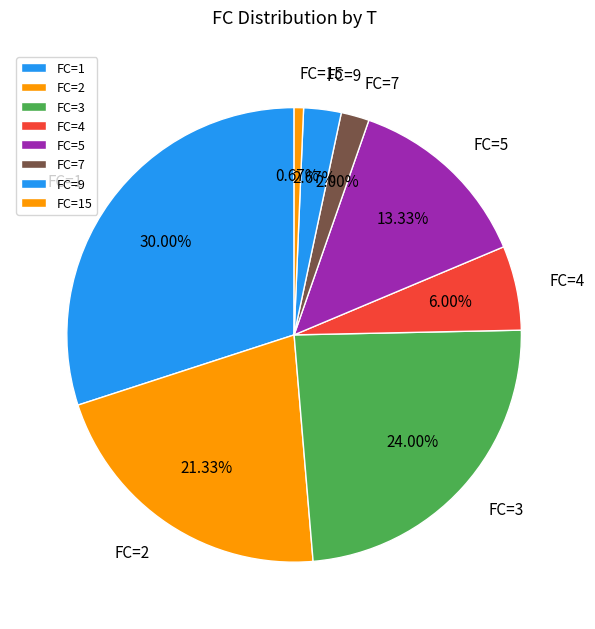

How many slices are in this pie chart?

8